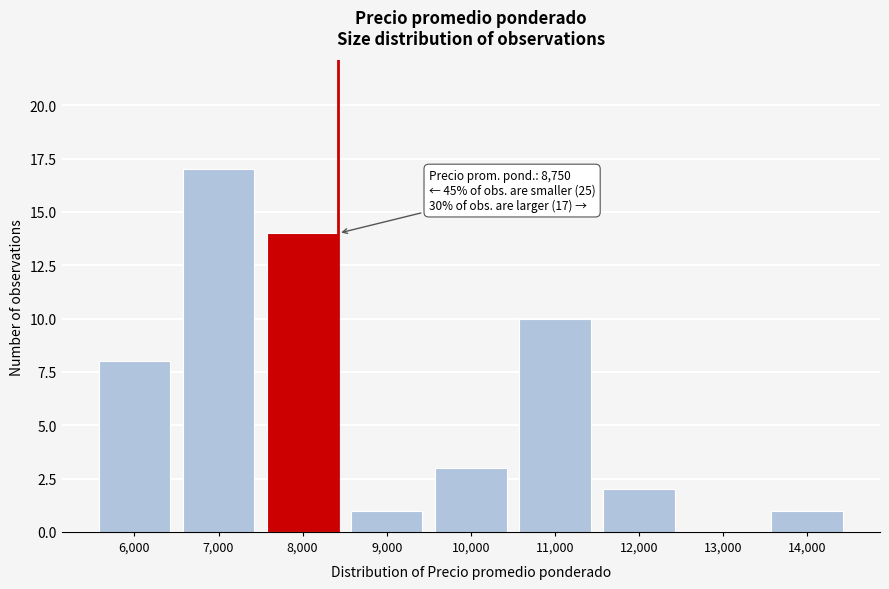

Reading right to left, what are all the values shown in this chart?

14,000=1	13,000=0	12,000=2	11,000=10	10,000=3	9,000=1	8,000=14	7,000=17	6,000=8